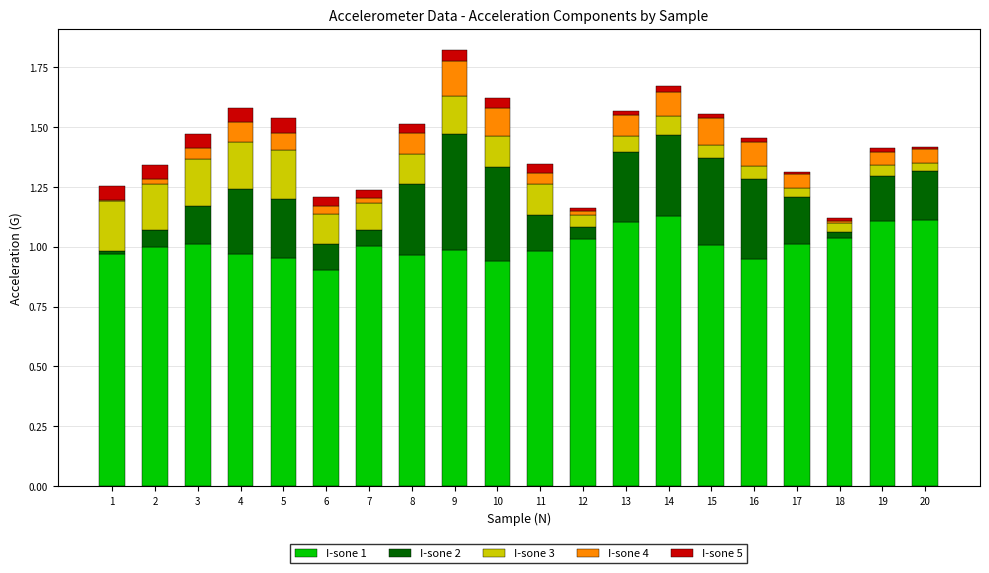

How many categories are shown in the chart?

20